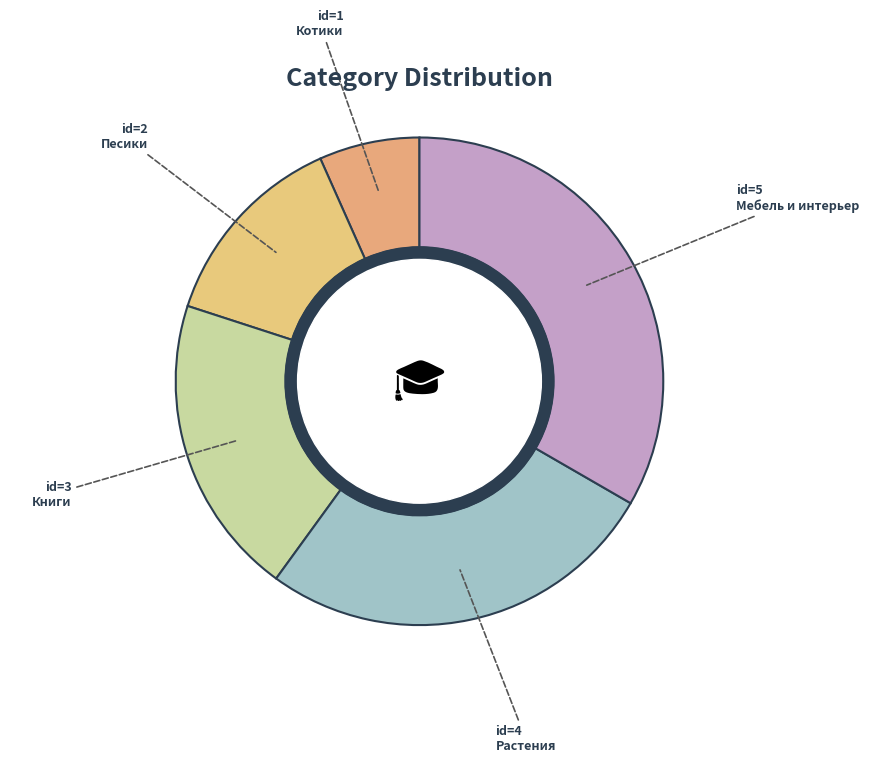

What is the change in value from Котики to Песики?

+1